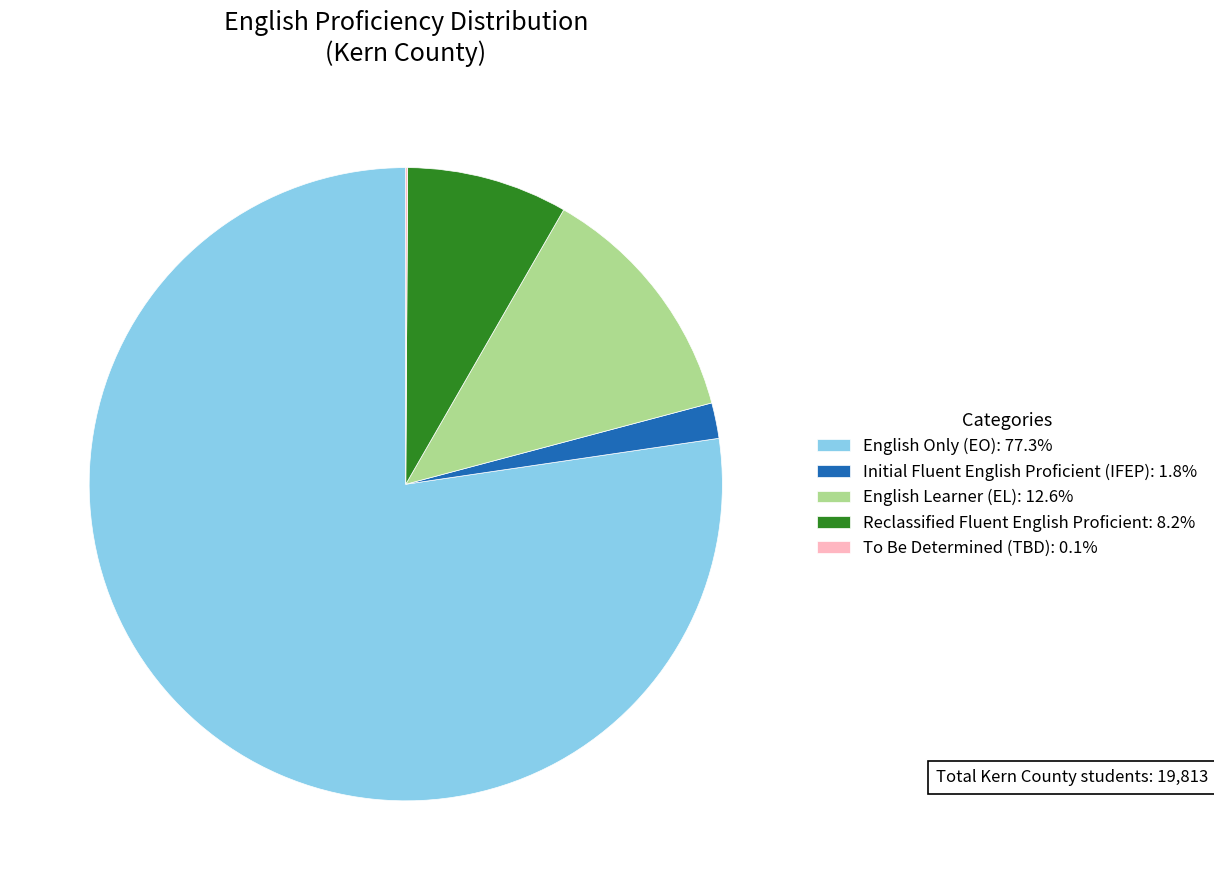

Approximately how many times larger is the value at Reclassified Fluent English Proficient: 8.2% compared to English Learner (EL): 12.6%?

0.7